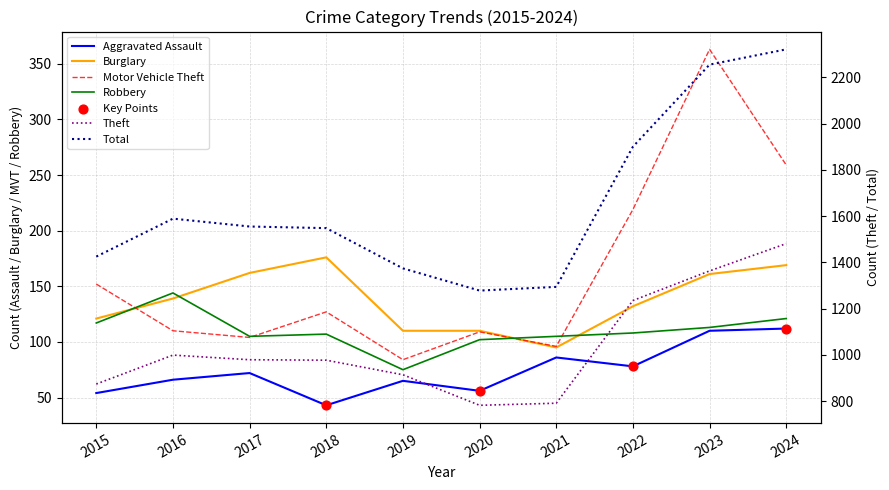

At which category is the sum across all series the highest?

2024